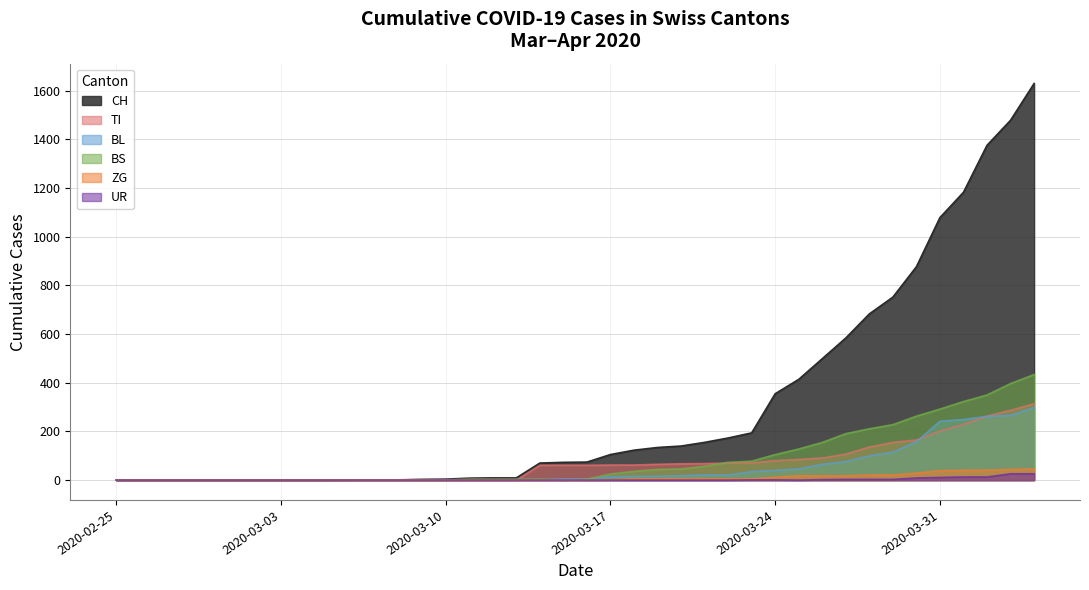

True or false: BS and CH intersect in this chart.

False